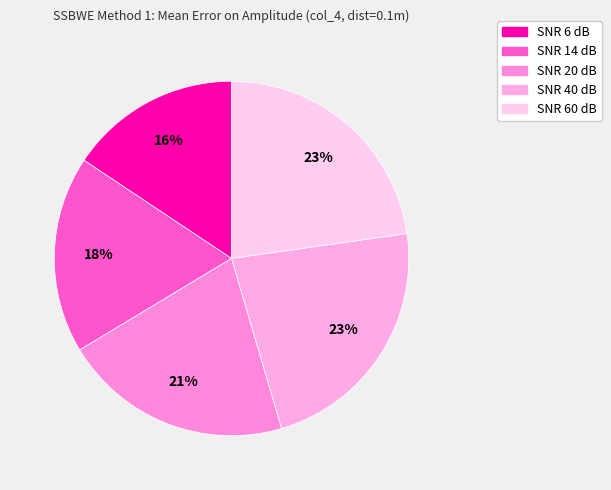

What is the smallest slice in the pie chart?

SNR 6 dB